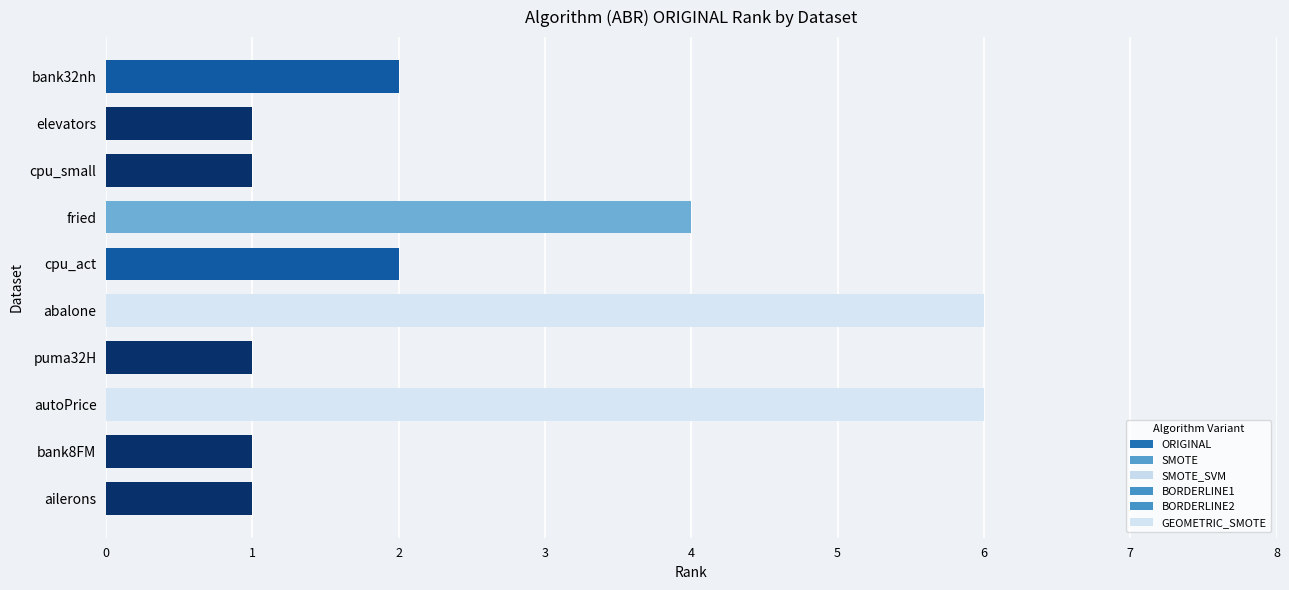

What value does the data have at fried?

4